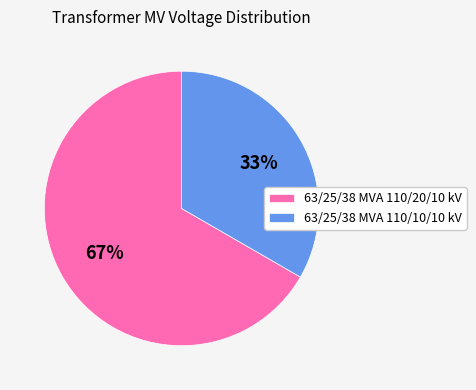

Between 63/25/38 MVA 110/10/10 kV and 63/25/38 MVA 110/20/10 kV, which is larger?

63/25/38 MVA 110/20/10 kV